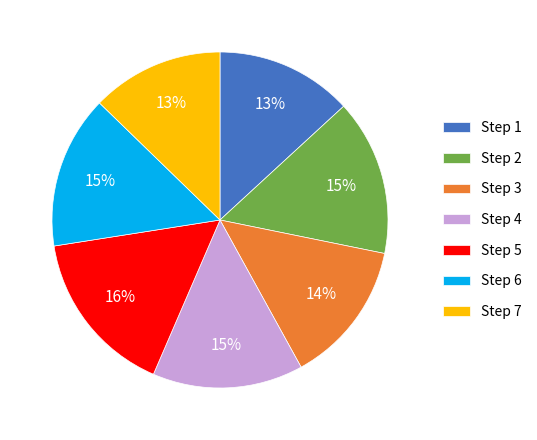

Does Step 2 account for over 50% of the chart?

No